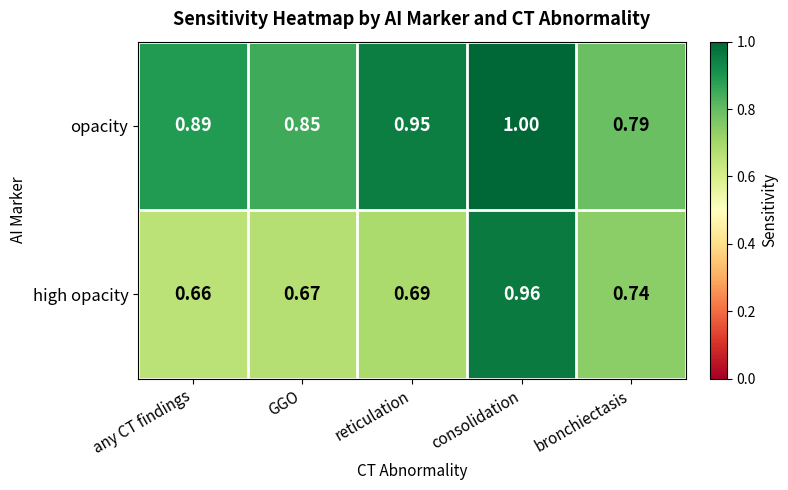

At which category does the chart reach its minimum across all series?

any CT findings